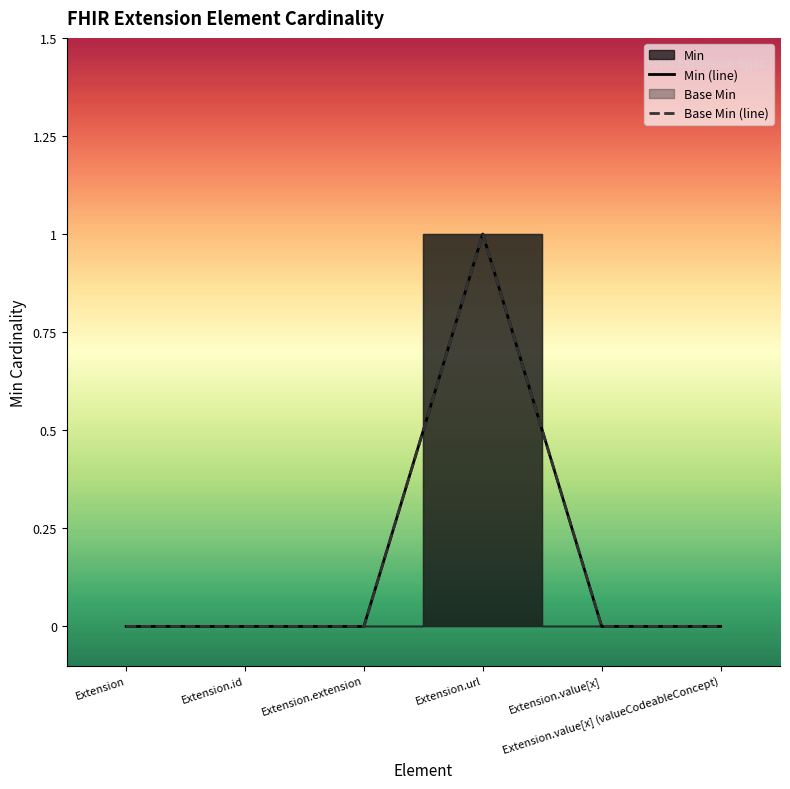

Rank the categories by Min (line) value from lowest to highest.

Extension, Extension.id, Extension.extension, Extension.value[x], Extension.value[x] (valueCodeableConcept), Extension.url